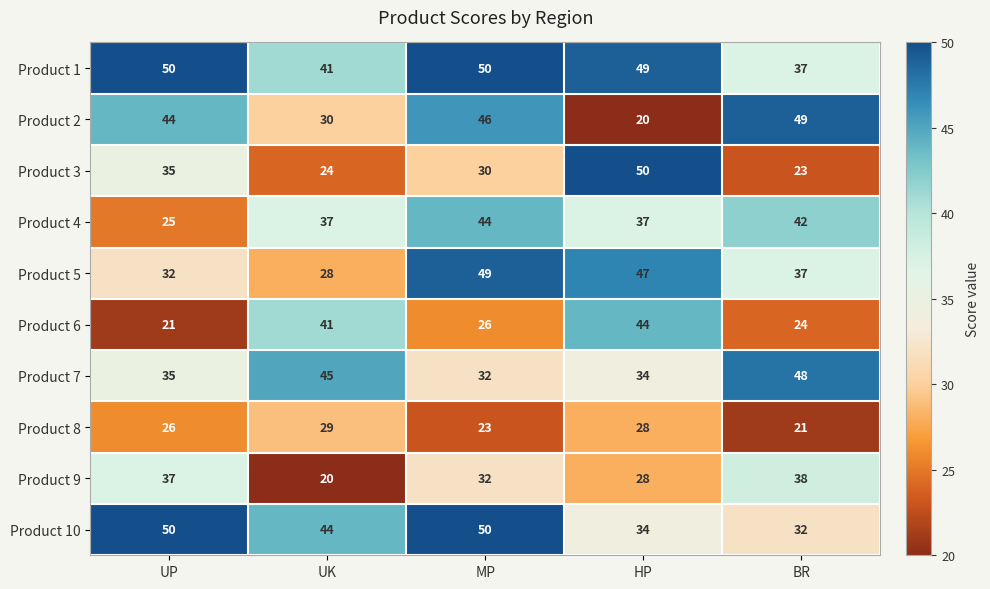

What is the lowest value of the Product 6 series?

21